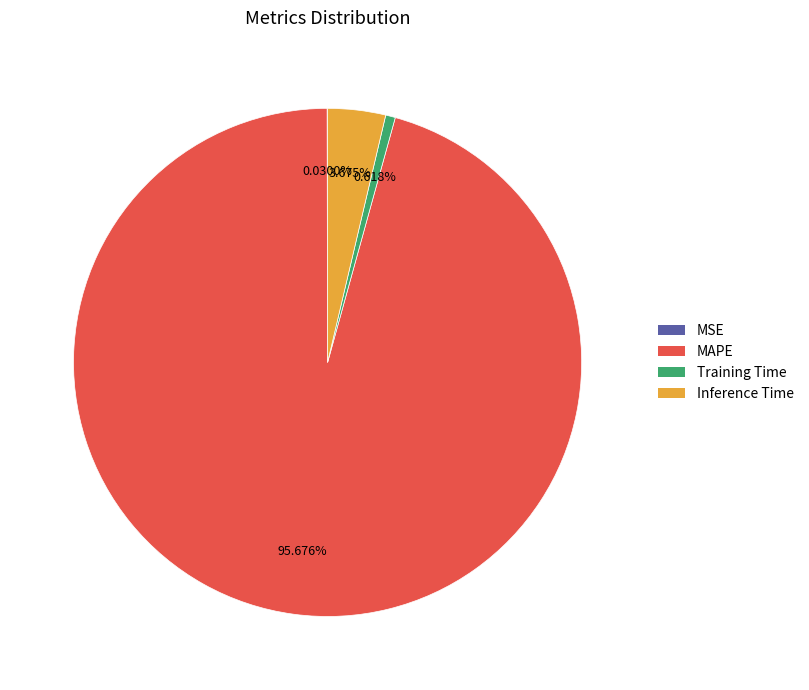

The Inference Time slice represents 4% of the pie. True or false?

True